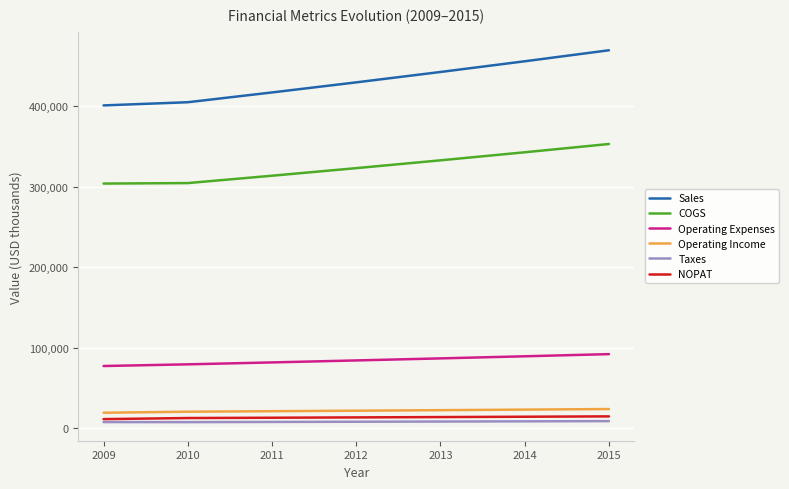

What is the maximum value shown in the chart?

469559